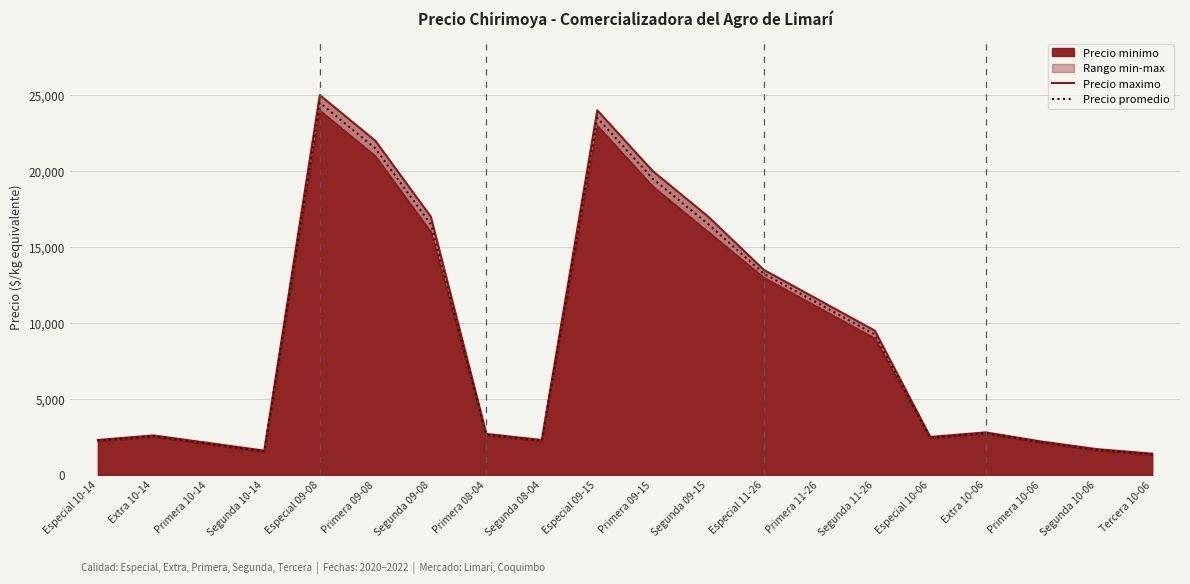

What is the difference between the Precio promedio ponderado values at Segunda 09-15 and Segunda 11-26?

7250